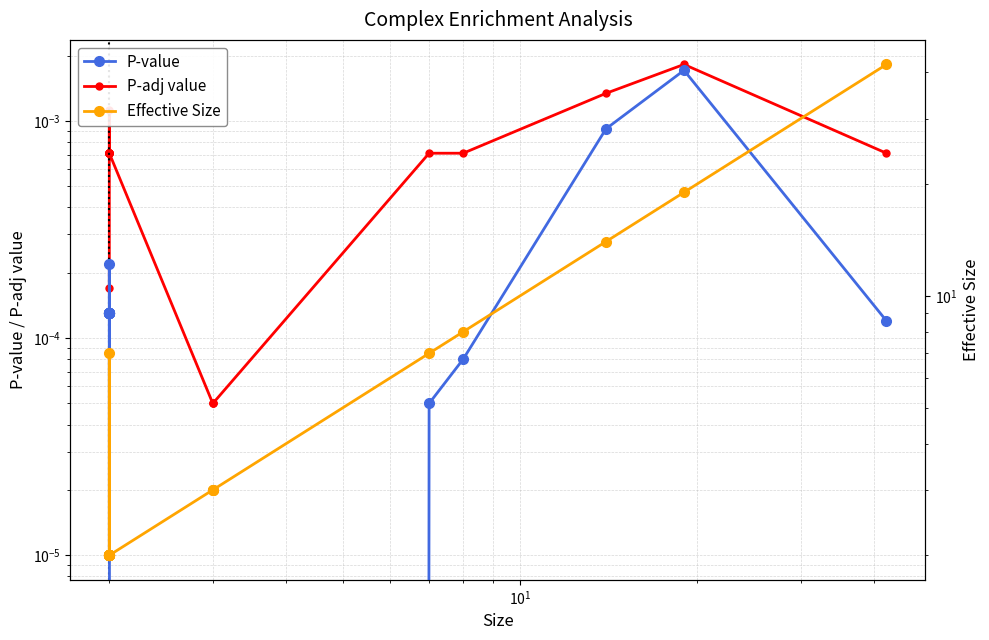

True or false: Effective Size and P-adj value intersect in this chart.

False